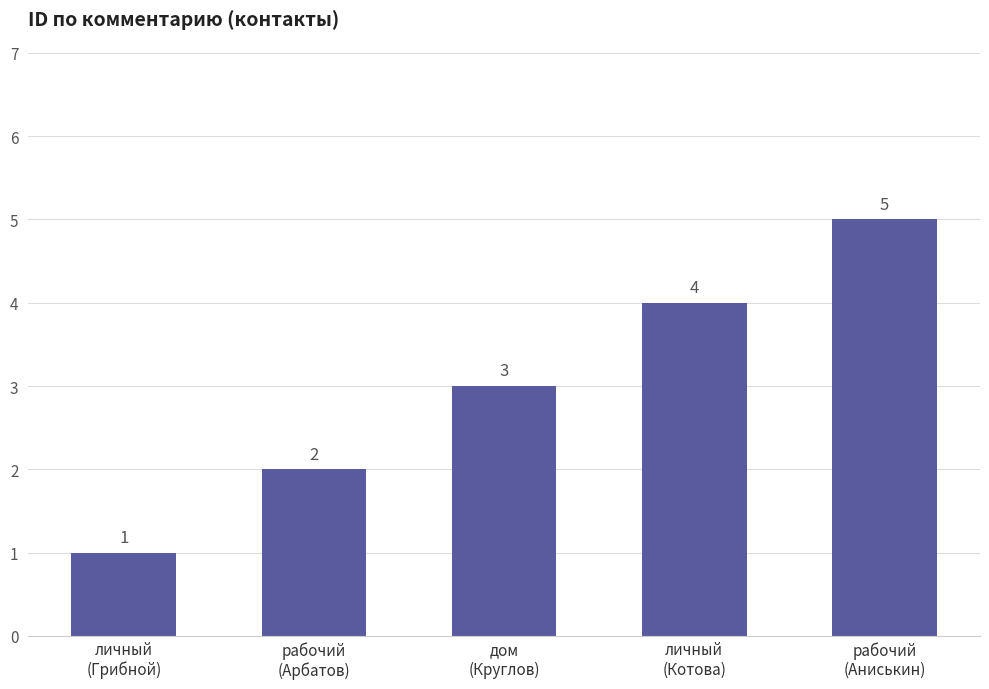

True or false: the data shows 3 at дом
(Круглов).

True